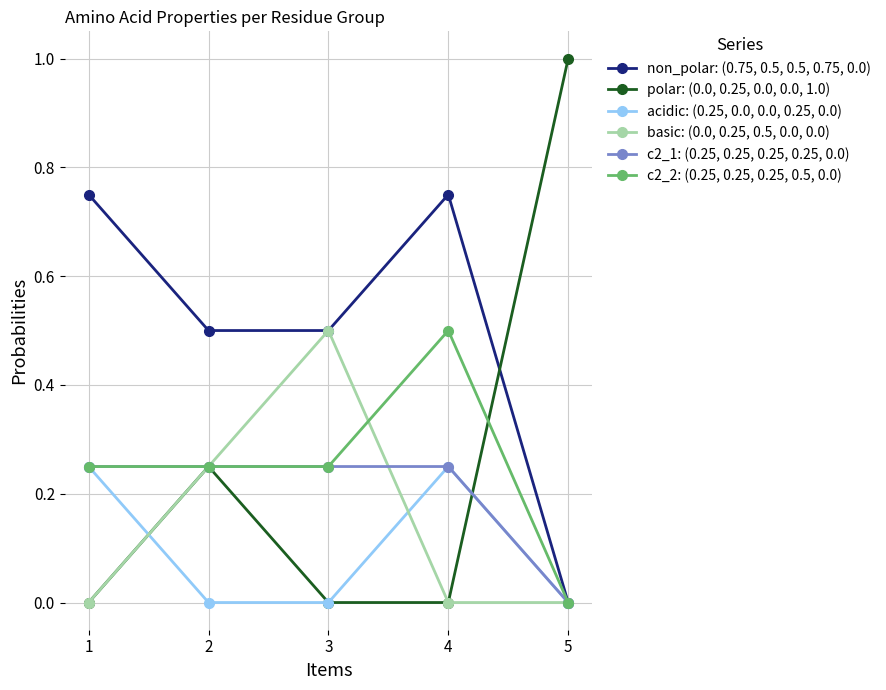

At which category does the chart reach its peak across all series?

5